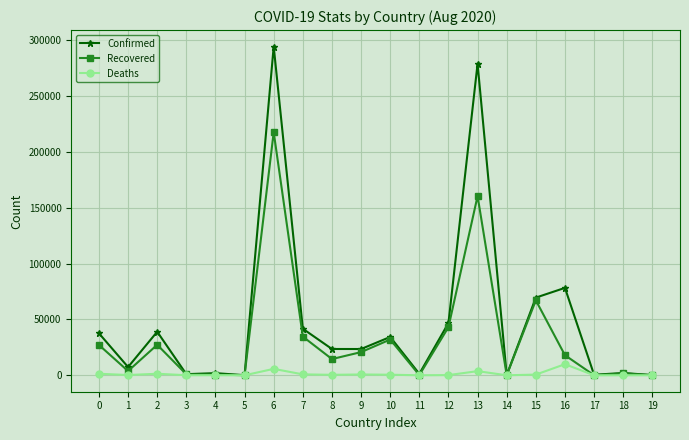

What is the sum of the Deaths values at 5 and 11?

21